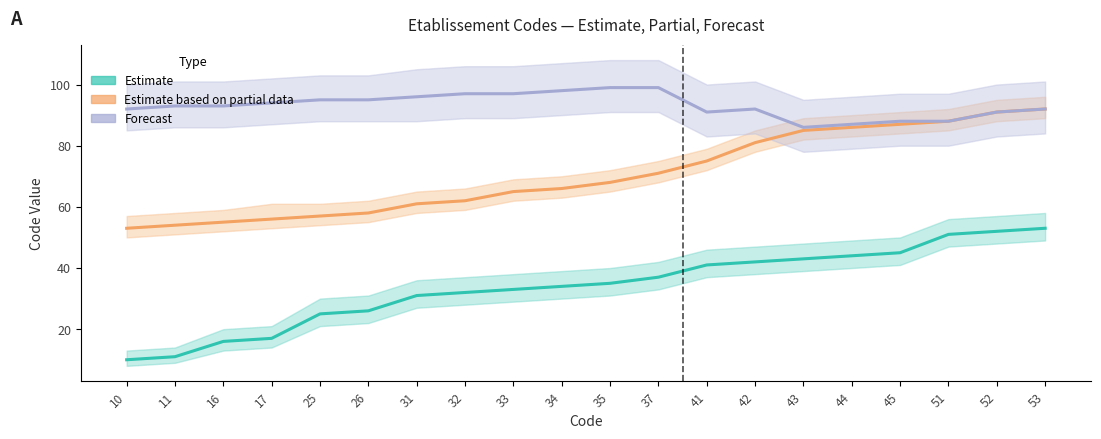

In Forecast, how many points are higher than both neighbors (excluding endpoints)?

1